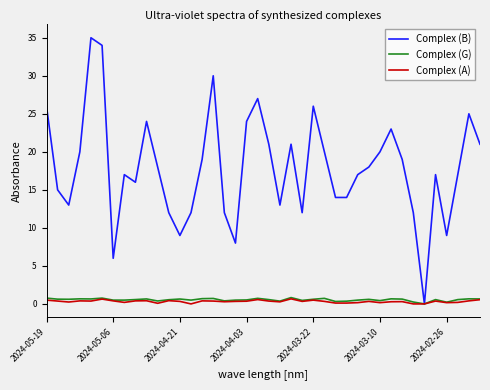

Which series has the largest range (max minus min)?

Complex (B)